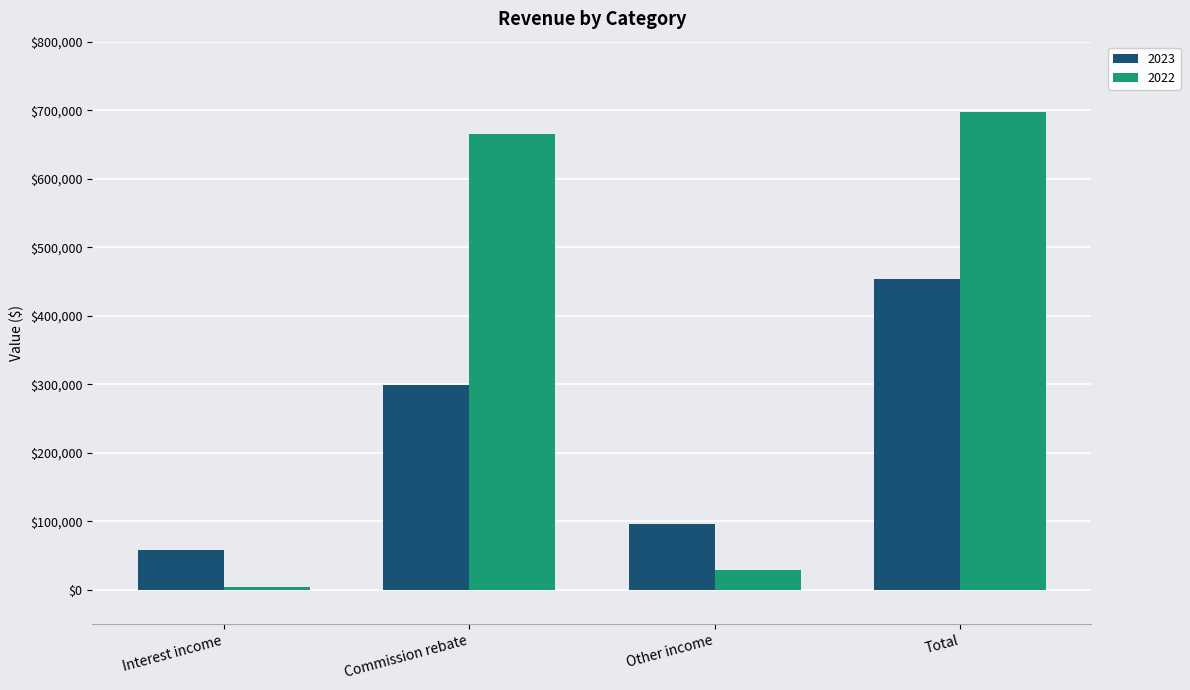

What is the sum of the 2023 values at Interest income and Total?

510650